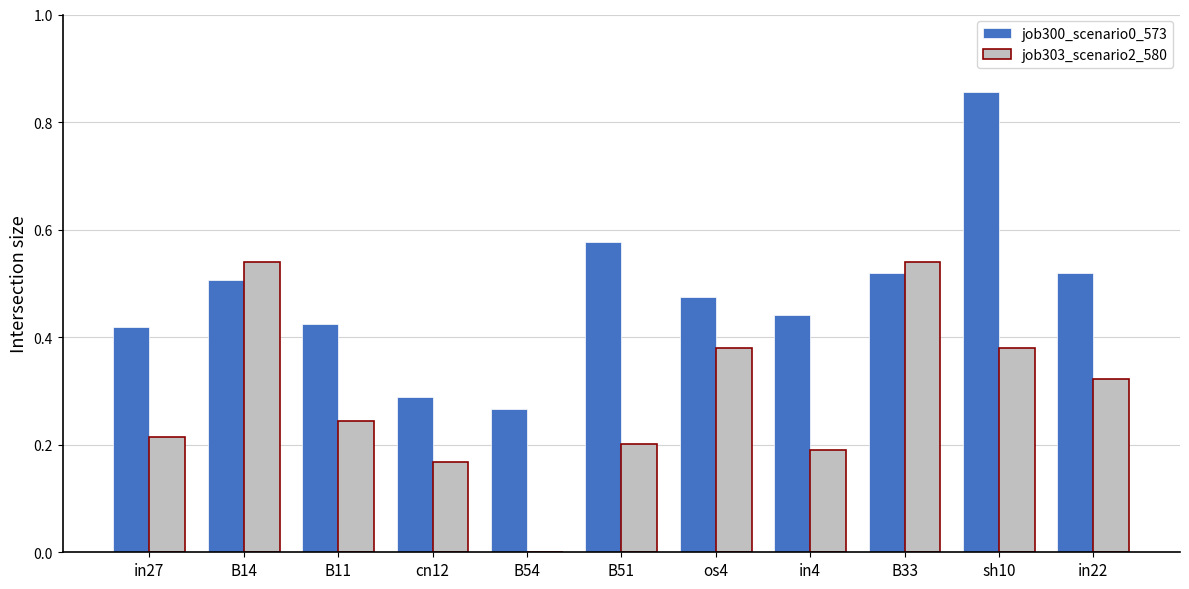

Which series changed the most between B11 and cn12?

job300_scenario0_573